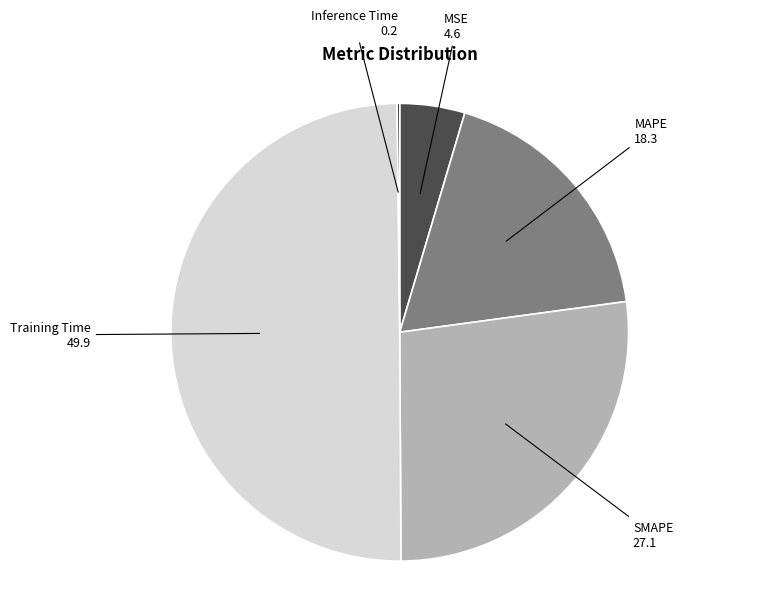

Does MSE represent more than half of the total?

No